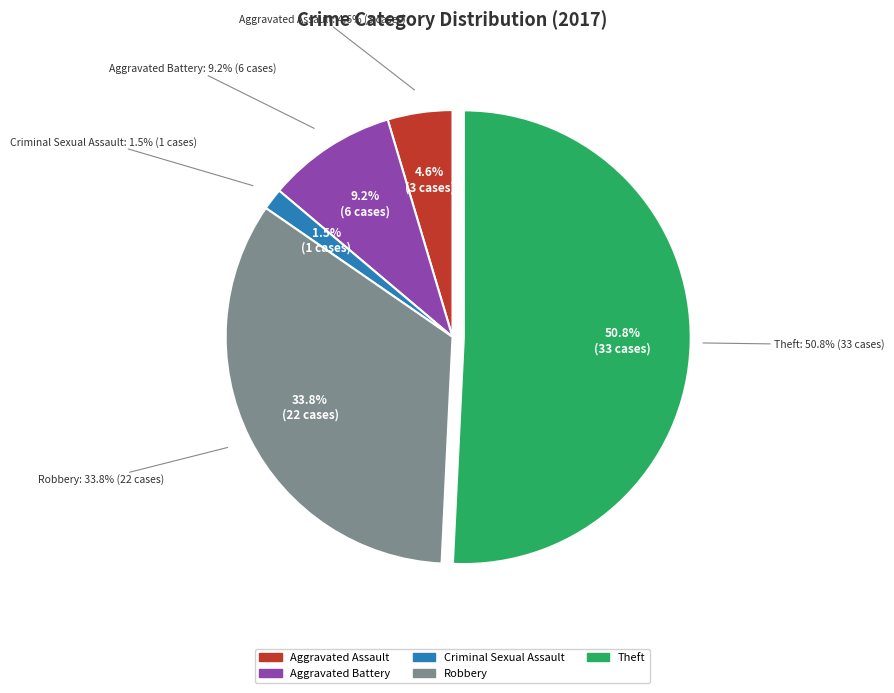

Is there a majority slice in this chart?

Yes